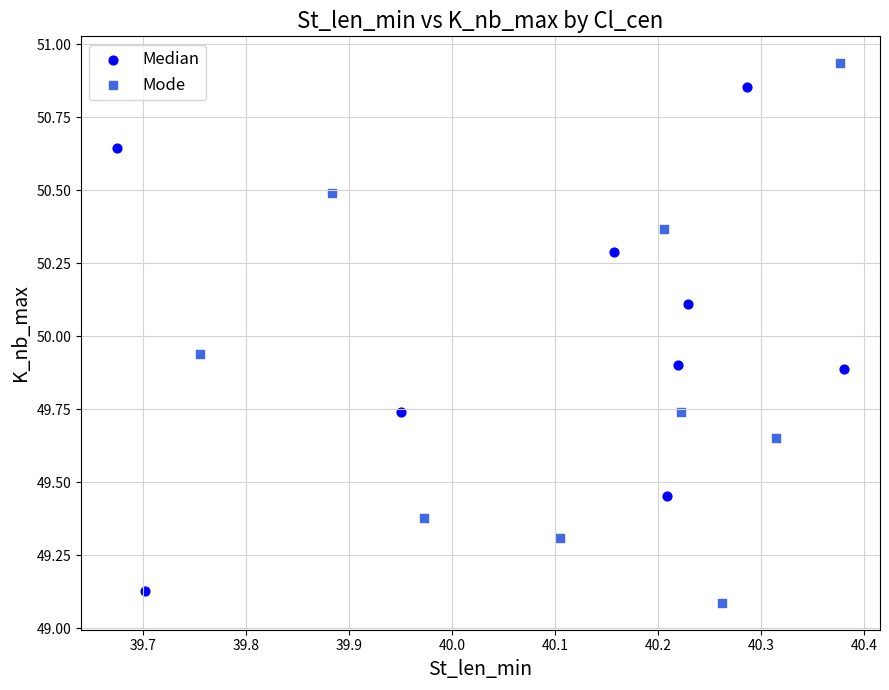

Which series contains the highest Y value?

Mode